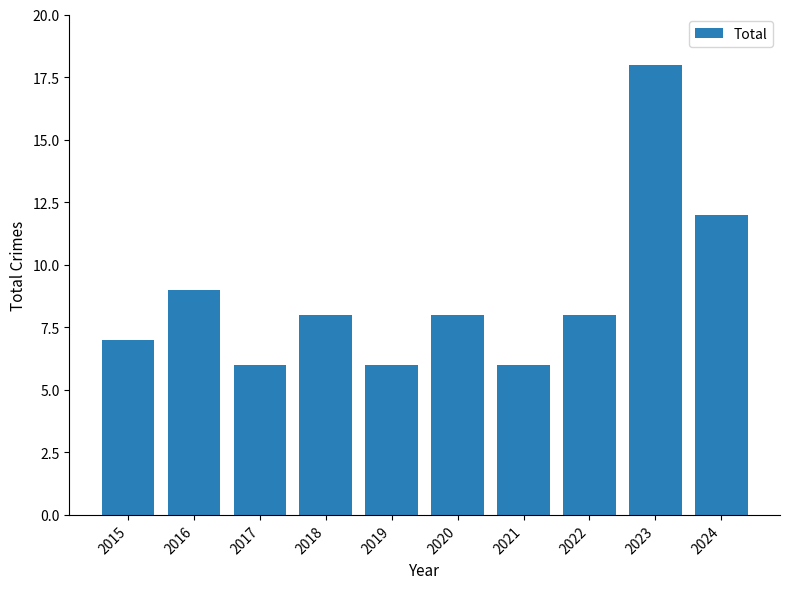

Are the bars horizontal?

No